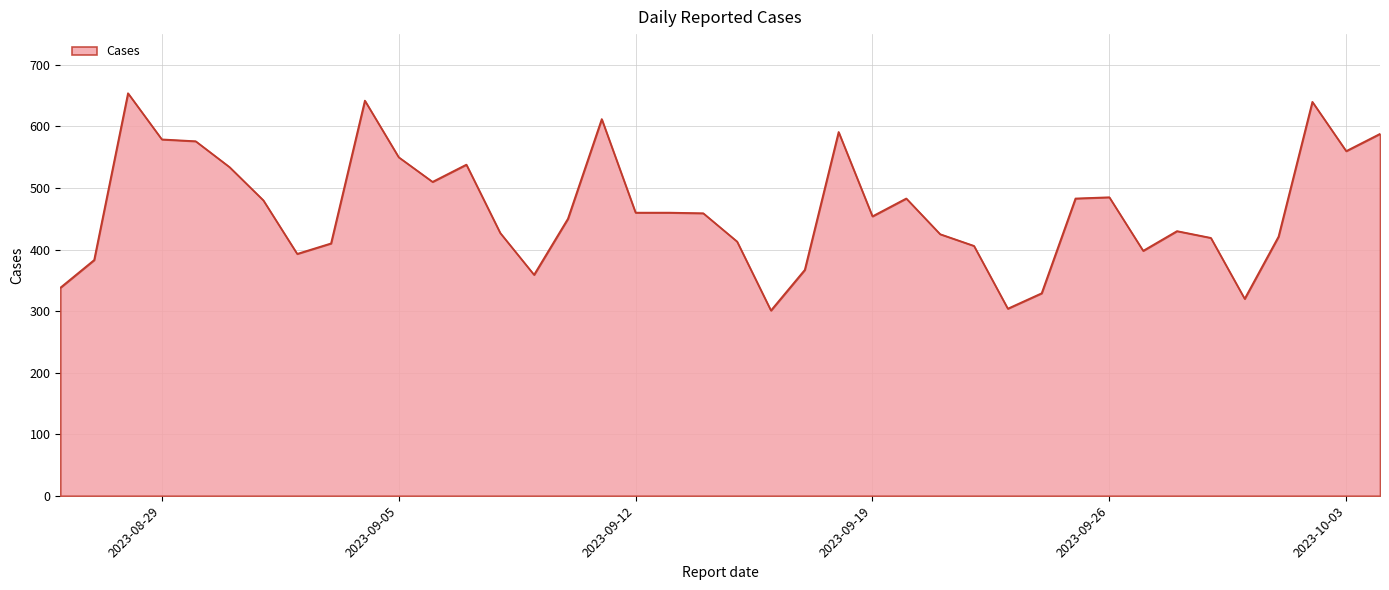

What is the difference between the maximum and minimum values?

353